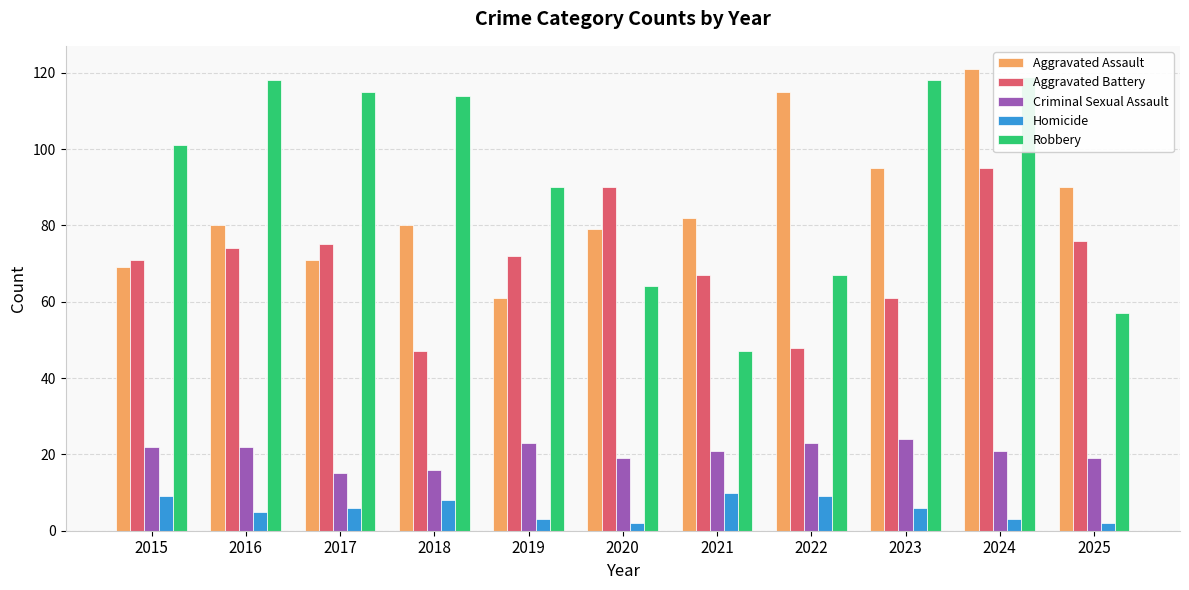

Is it true that Aggravated Assault equals 128 at 2016?

False